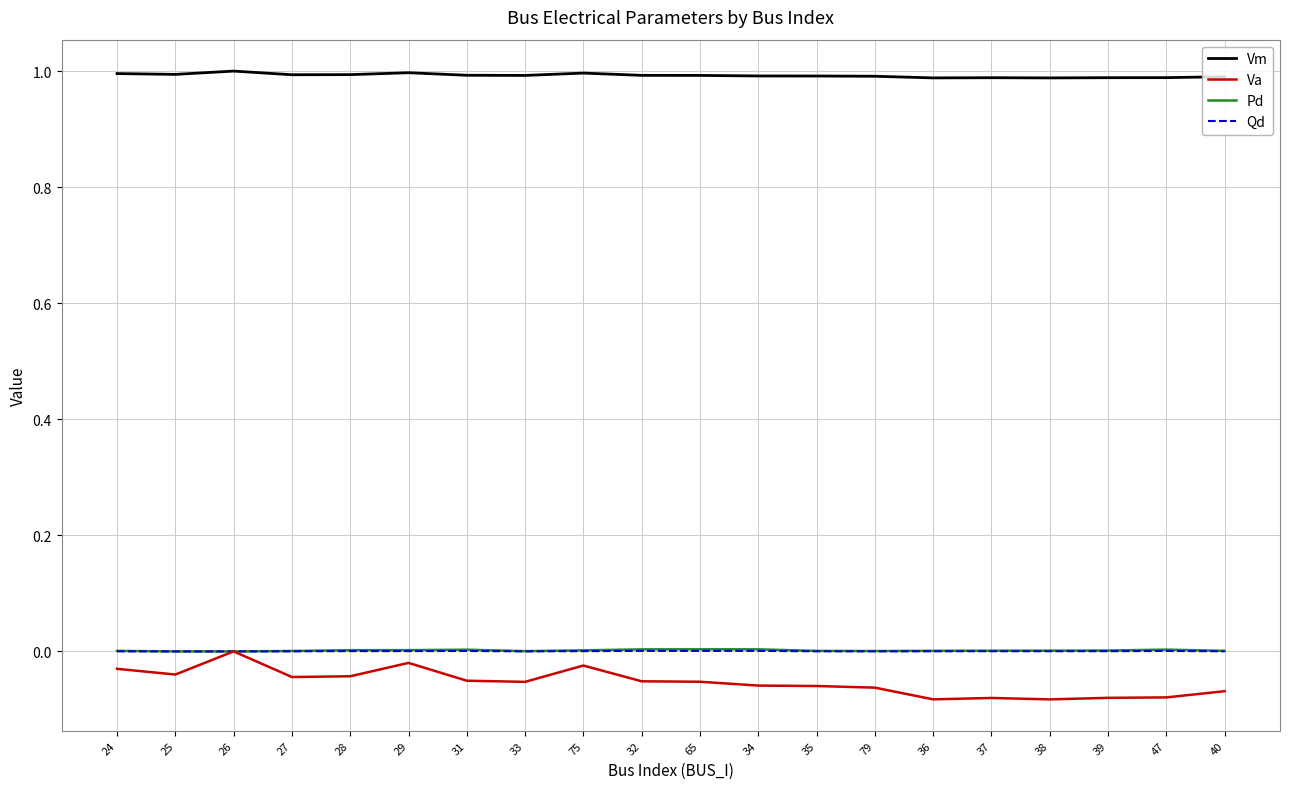

Which series has the widest spread of values?

Va